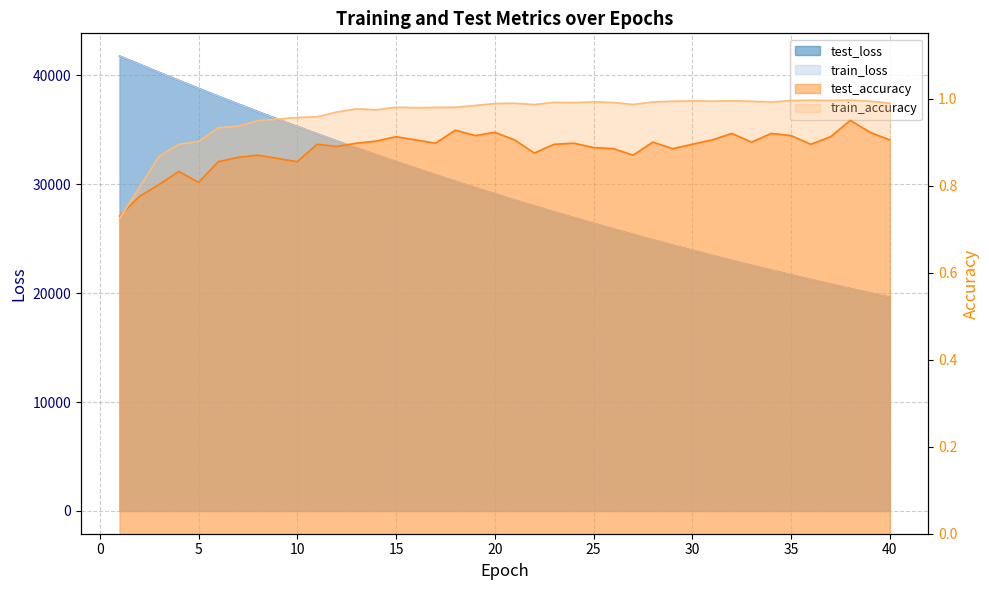

At which category is the sum across all series the highest?

1